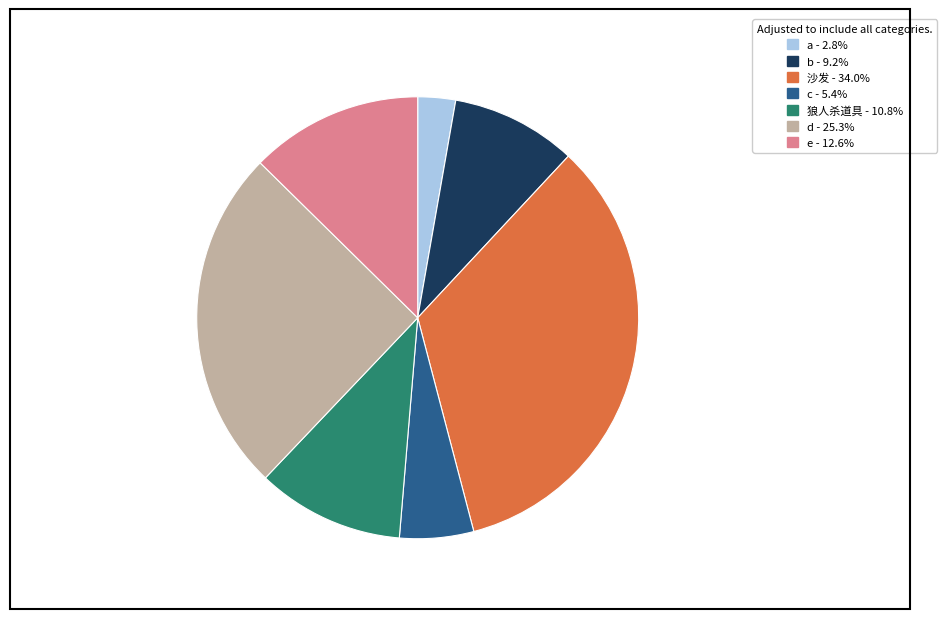

Which slice is the largest?

沙发